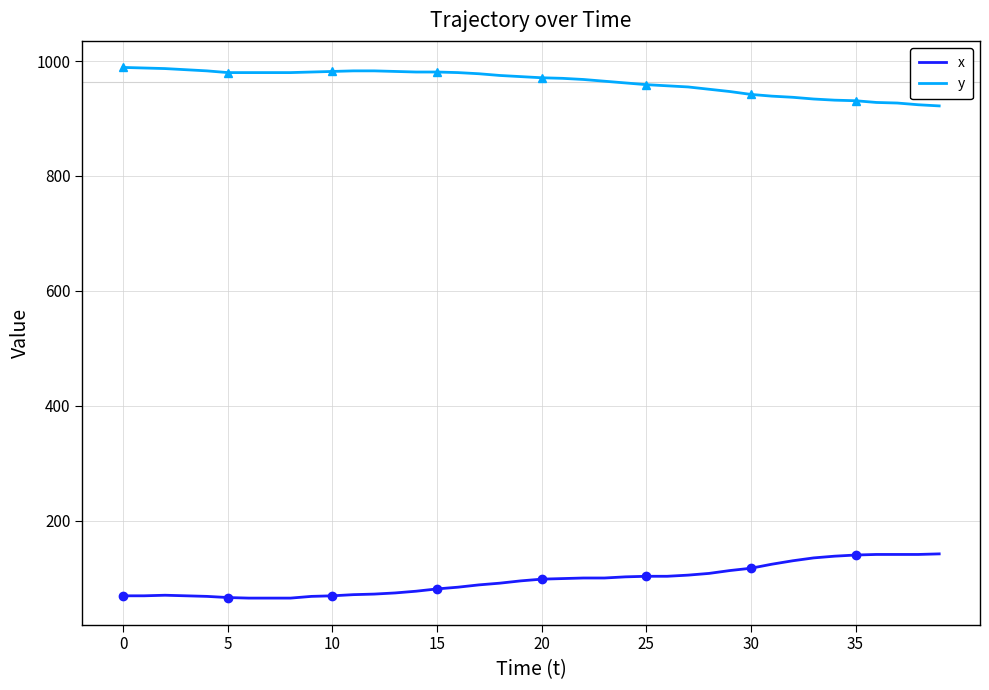

The y series shows 939 at 31. True or false?

True